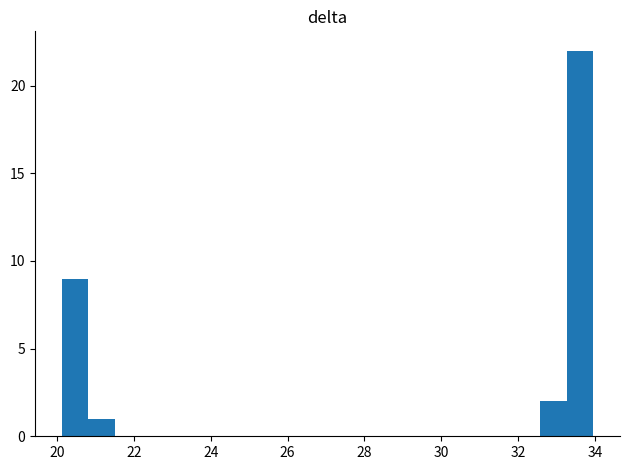

Around what value on the x-axis is the tallest bar? Give the approximate position of its centre, as read against the axis.

33.6